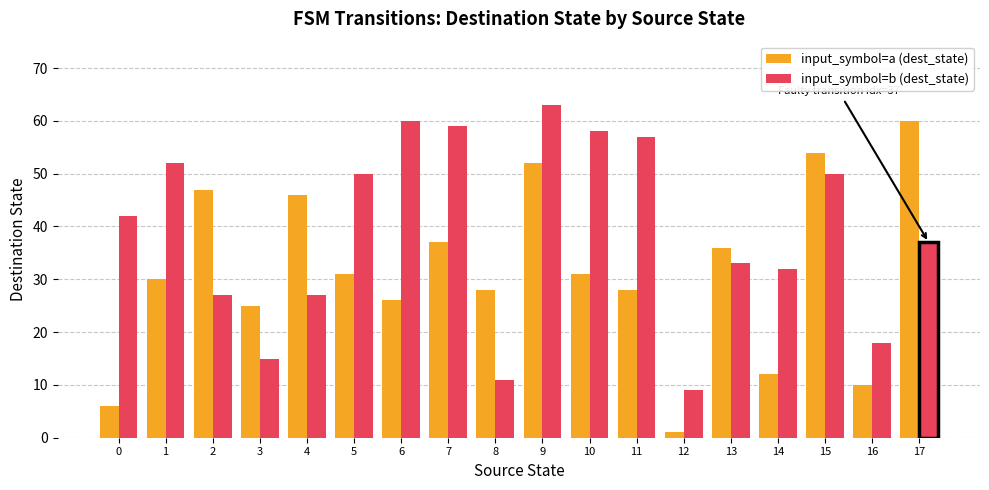

Where is input_symbol=b (dest_state) nearest to the value 36?

17